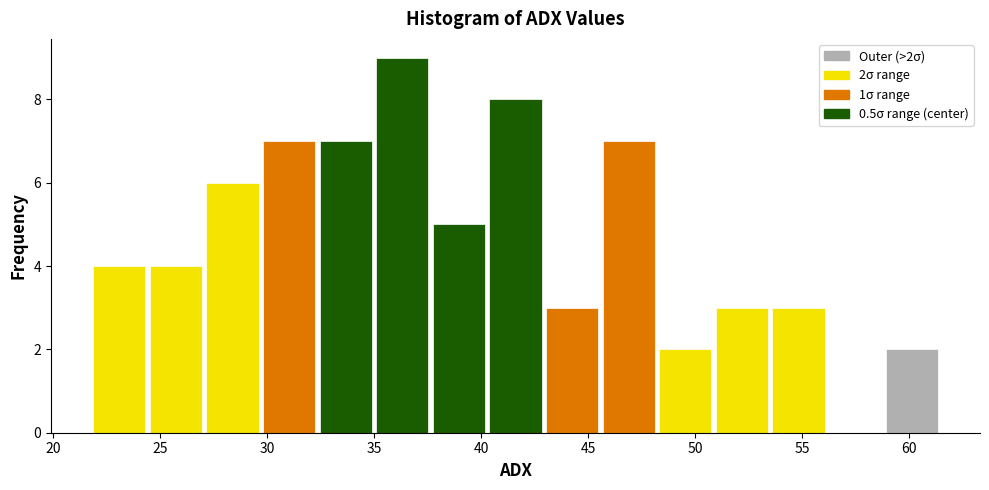

Which range on the x-axis has the tallest bar?

35.0 to 37.5